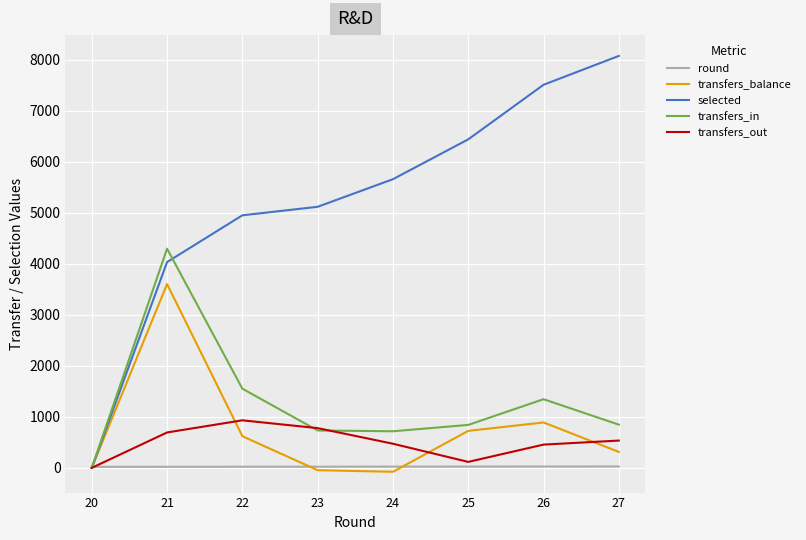

List the series in order of their peak value, highest first.

selected, transfers_in, transfers_balance, transfers_out, round